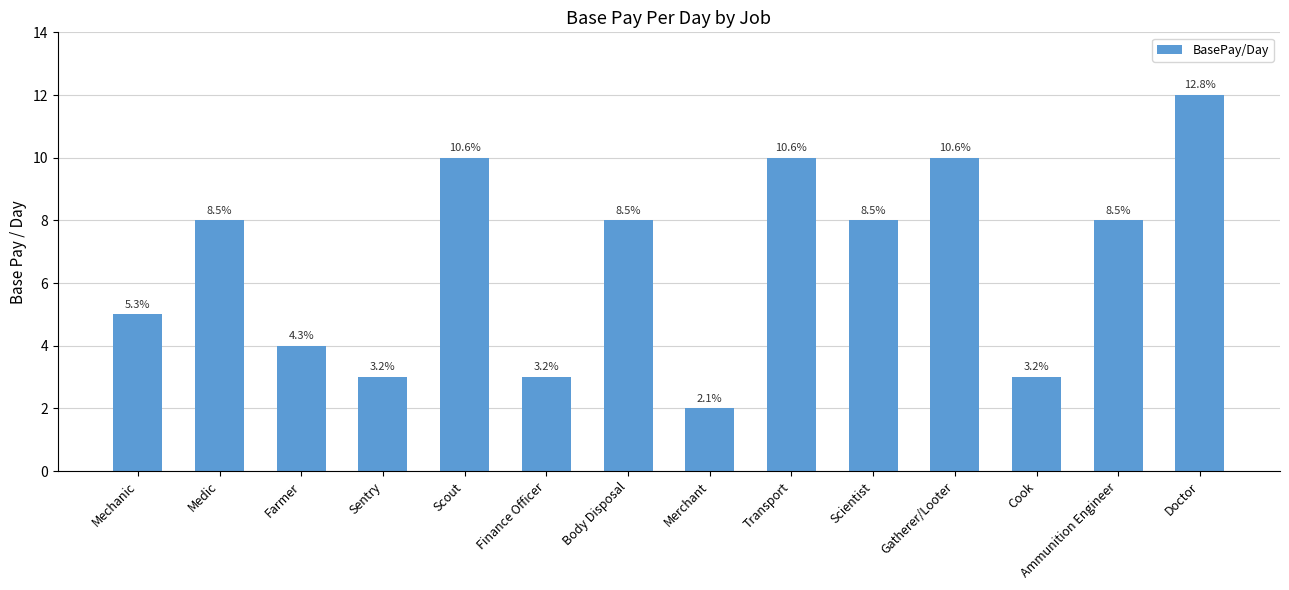

What is the value of the 9th bar from the left?

10